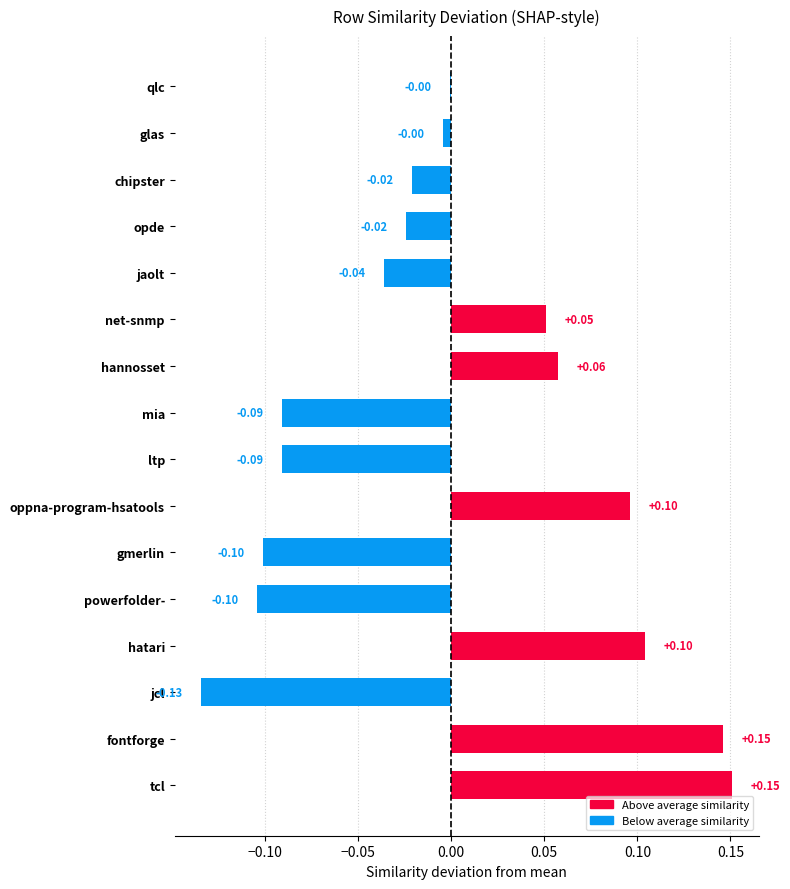

Between chipster and gmerlin, which is larger?

chipster